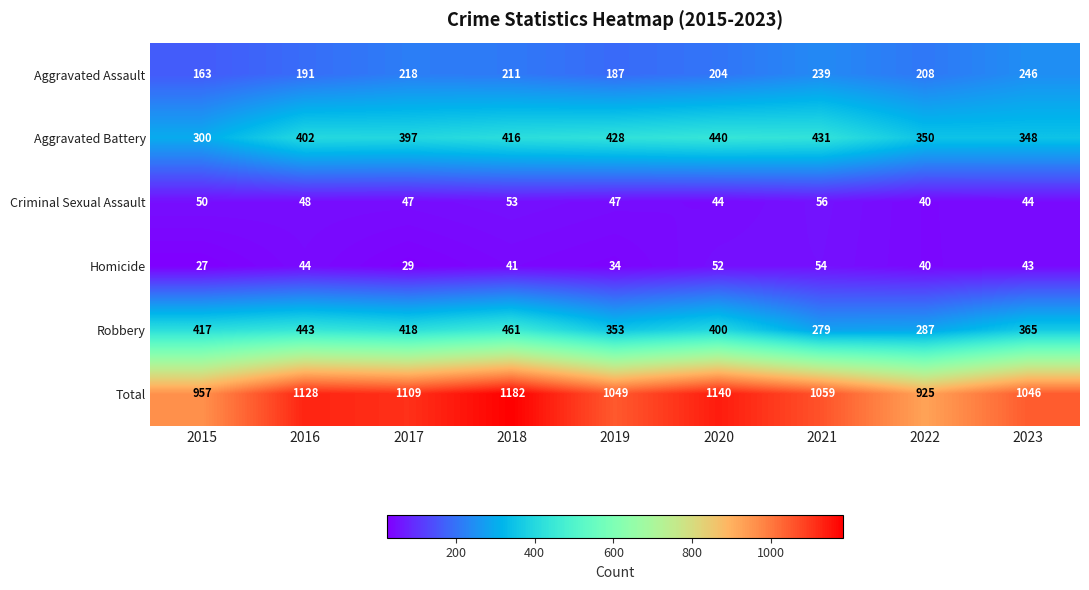

What is the difference between the highest and lowest values at 2023?

1003